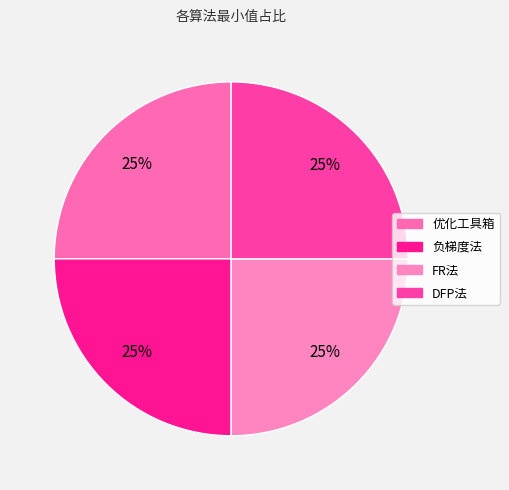

How many slices are in this pie chart?

4